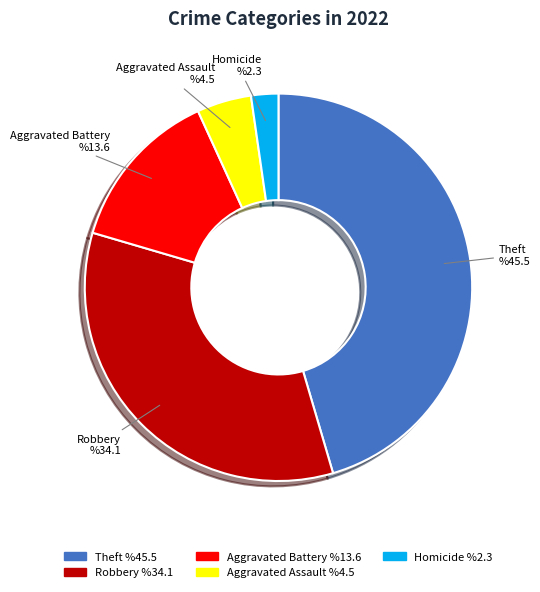

Is there any slice that represents more than half of the pie?

No